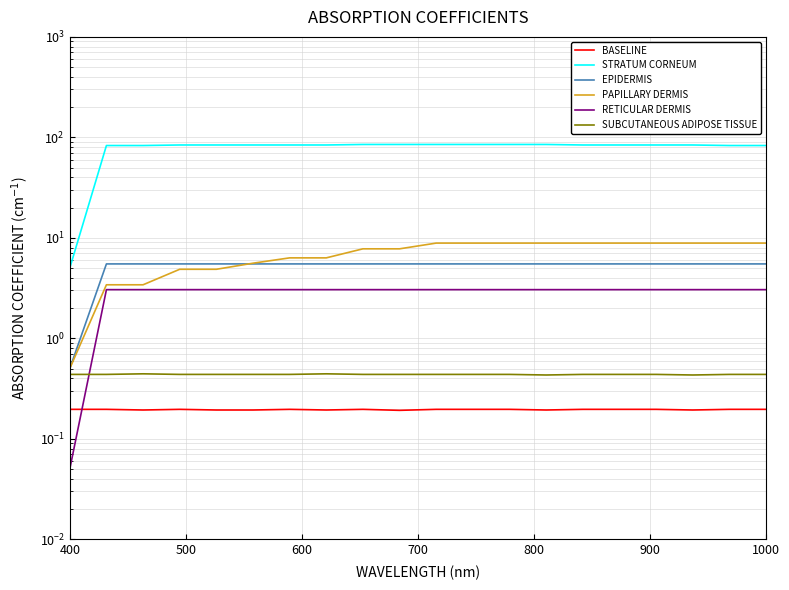

What is the sum of all EPIDERMIS values?

105.0